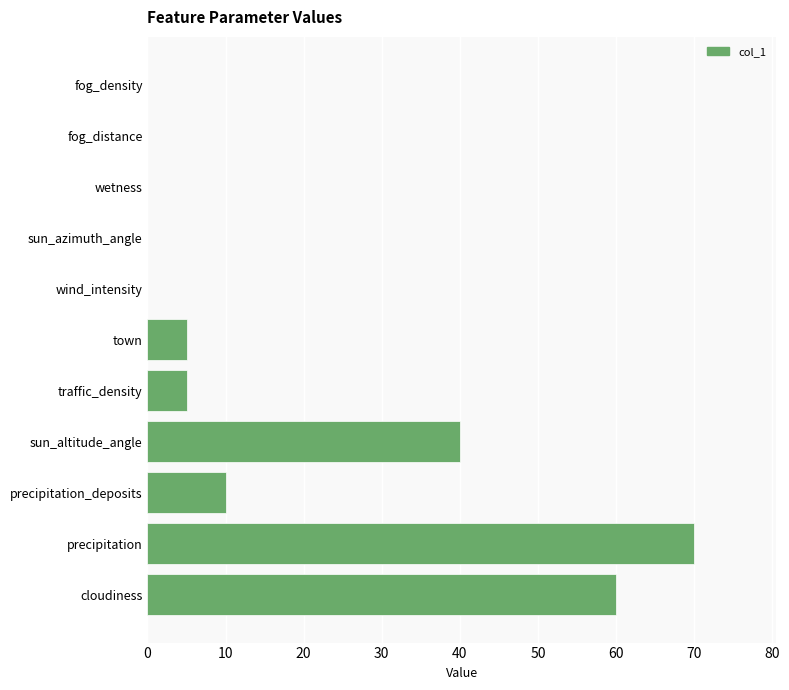

What is the change in value from precipitation to precipitation_deposits?

-60